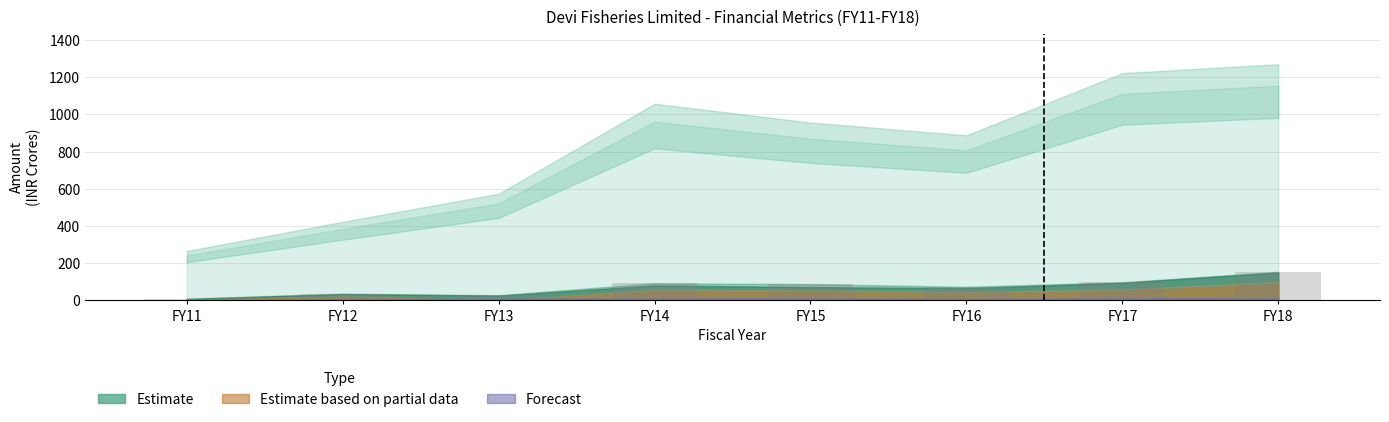

What is the change in value from FY14 to FY17?

+5.6